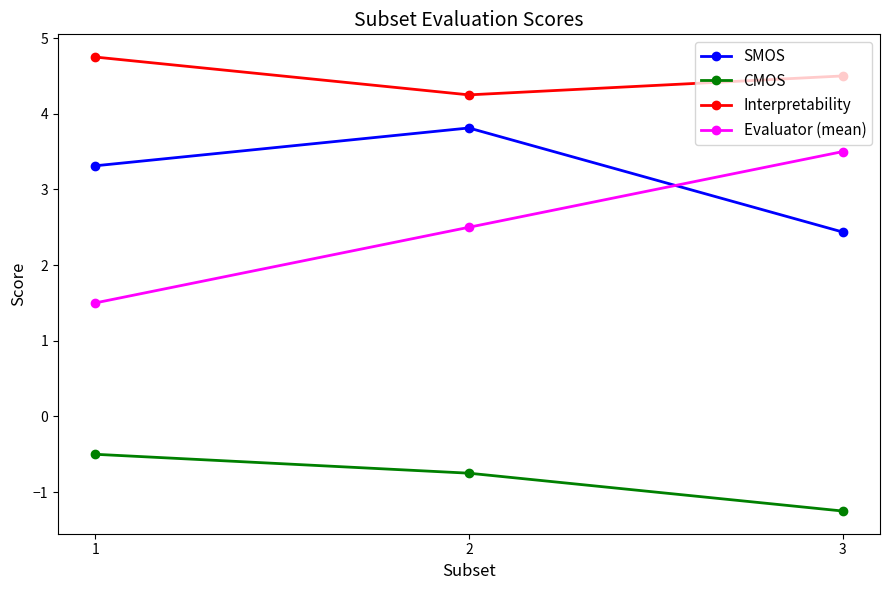

Rank the series by their maximum value, from highest to lowest.

Interpretability, SMOS, Evaluator (mean), CMOS